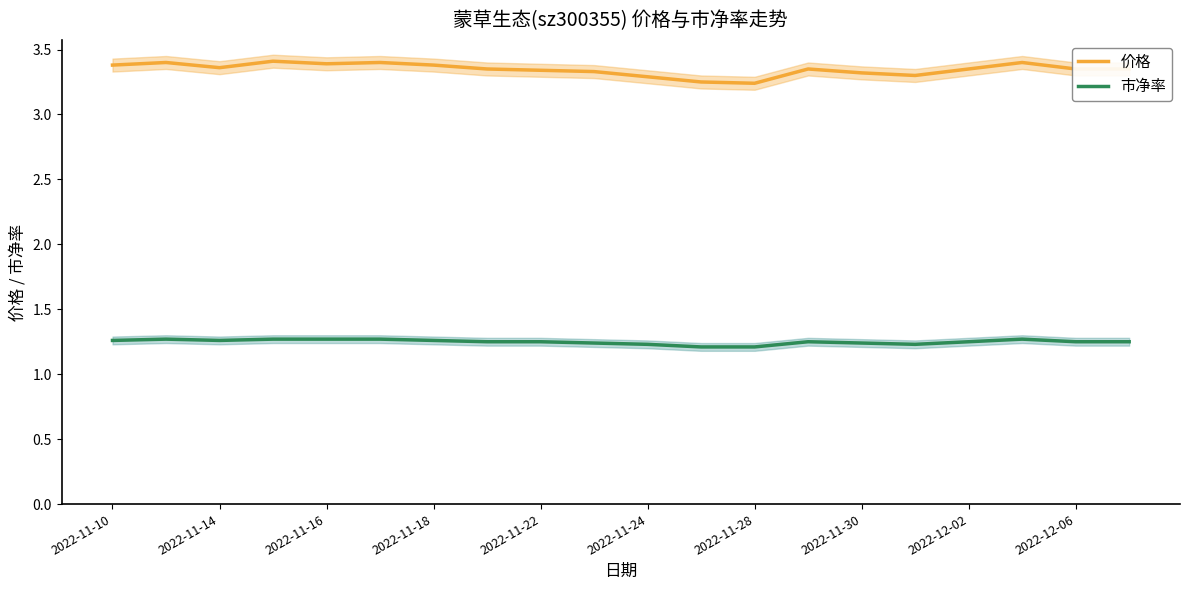

Reading left to right, extract all data points from this chart.

价格: 3.4	3.4	3.4	3.4	3.4	3.4	3.4	3.4	3.3	3.3	3.3	3.2	3.2	3.4	3.3	3.3	3.4	3.4	3.4	3.4
市净率: 1.3	1.3	1.3	1.3	1.3	1.3	1.3	1.2	1.2	1.2	1.2	1.2	1.2	1.2	1.2	1.2	1.2	1.3	1.2	1.2